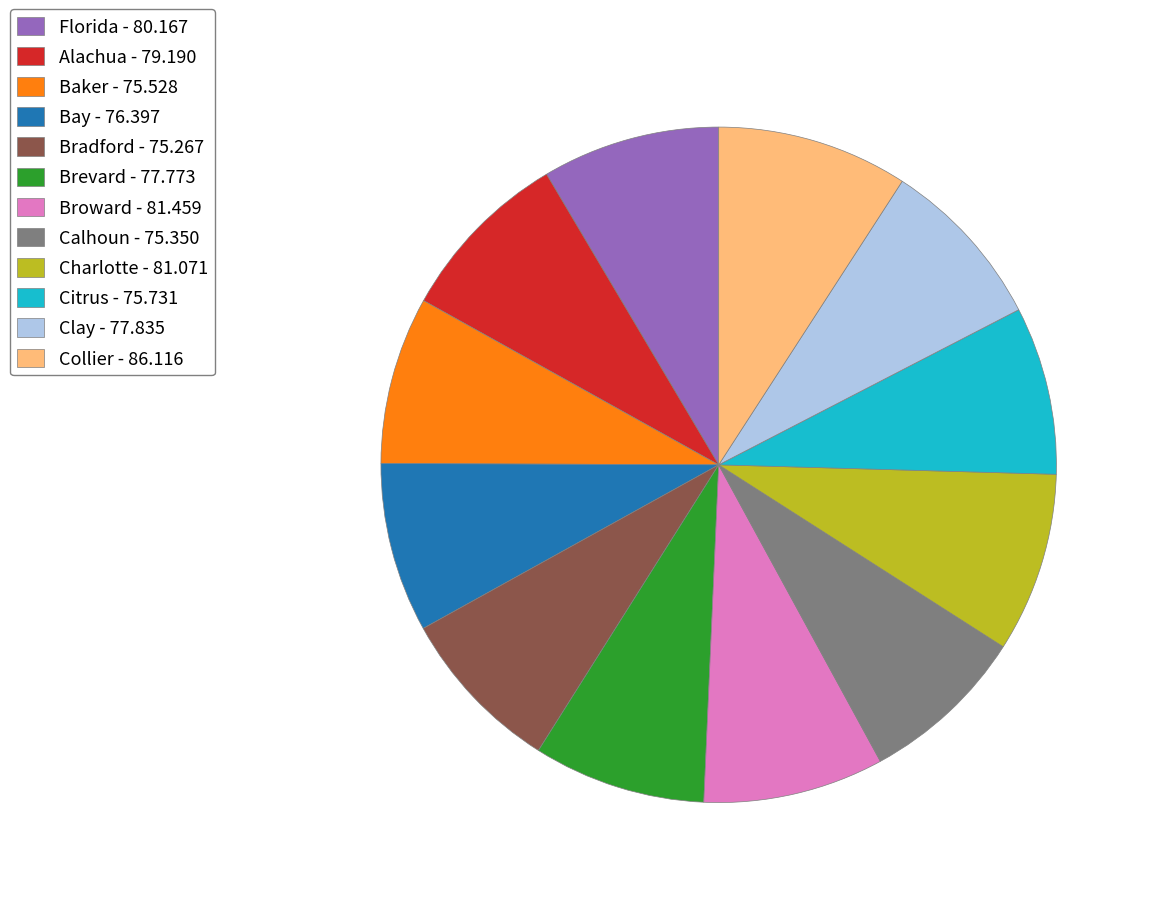

Which has a higher value, Bradford - 75.267 or Charlotte - 81.071?

Charlotte - 81.071